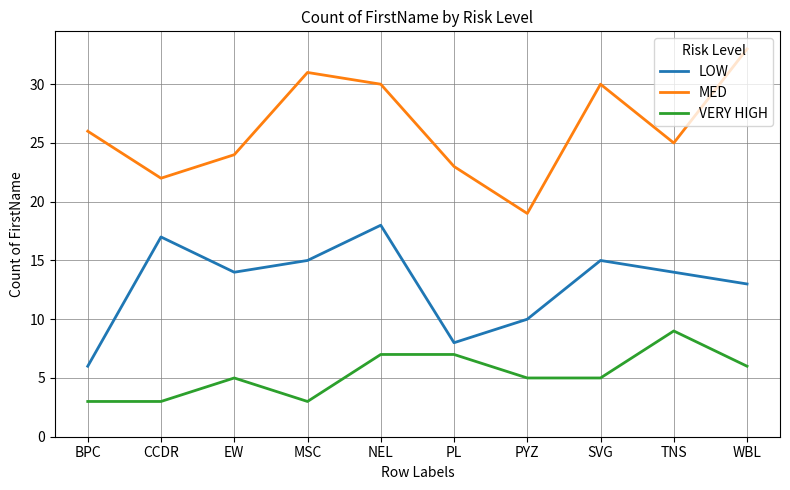

What is the difference between the maximum and minimum values in the VERY HIGH series?

6